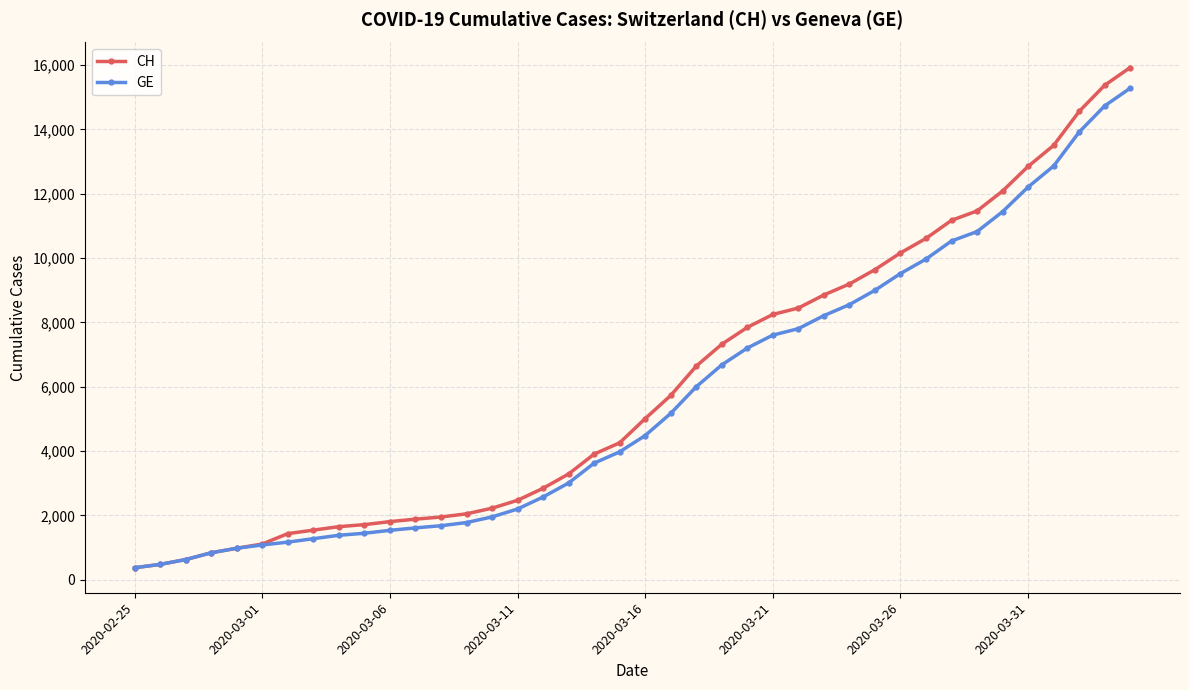

How many distinct data groups are displayed?

2